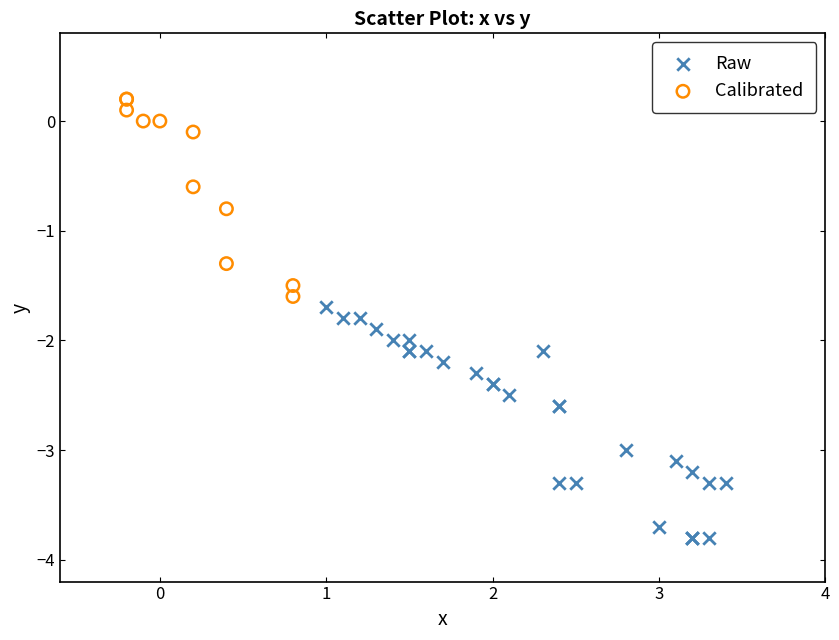

Which series contains the highest Y value?

Calibrated